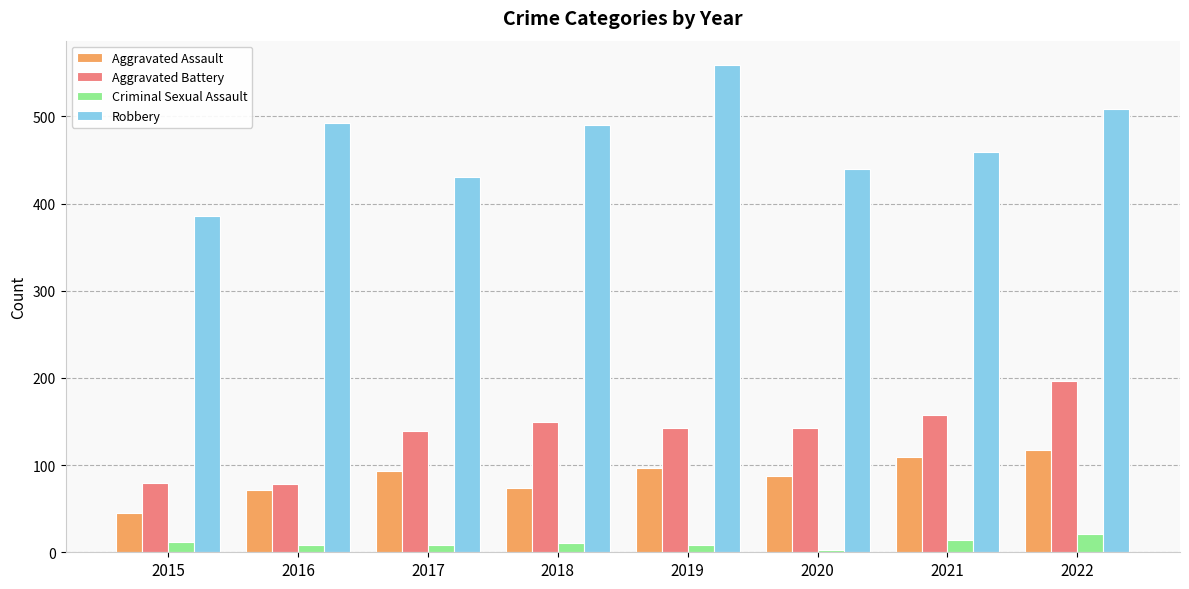

The value of Criminal Sexual Assault at 2019 is 8. True or false?

True